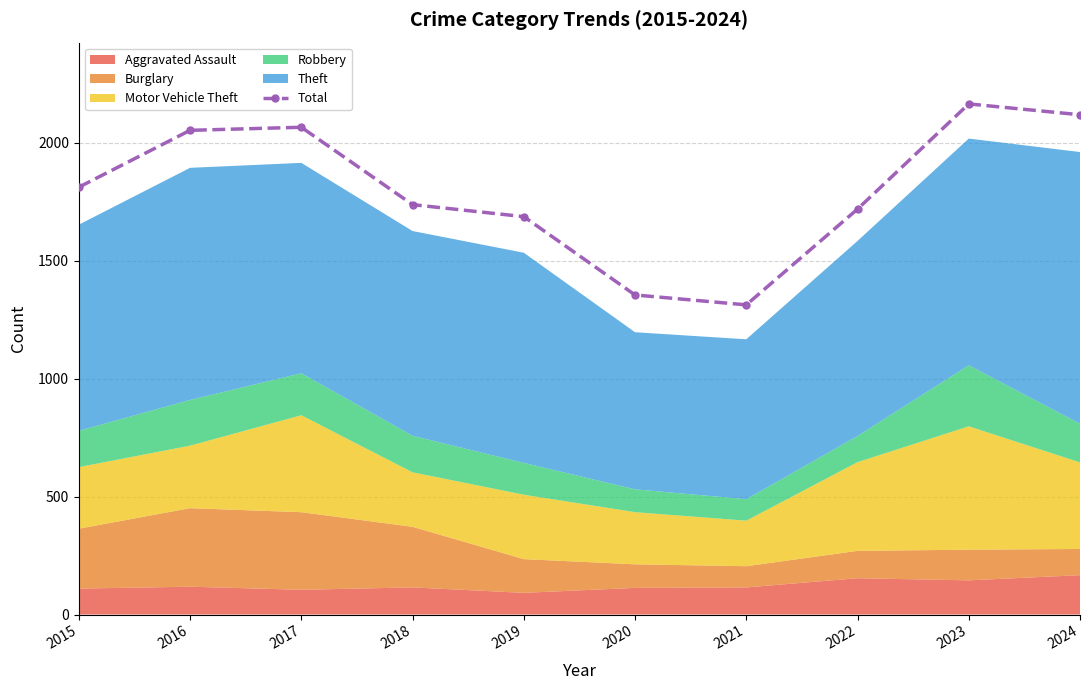

What is the ratio of the value at 2020 to the value at 2017?

0.7